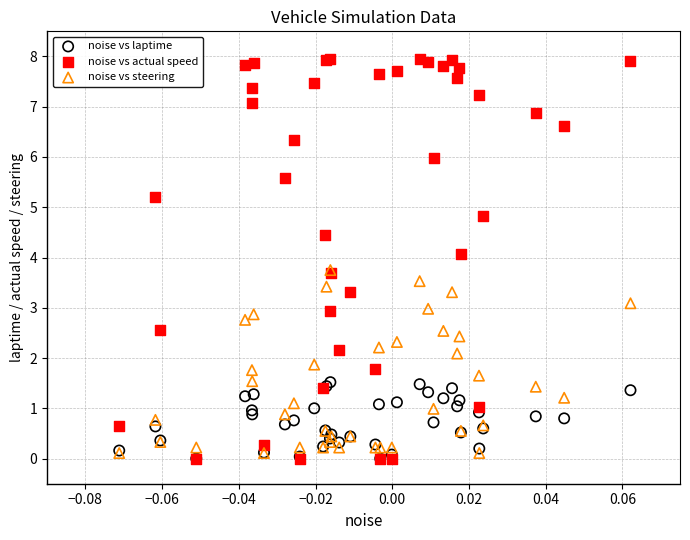

Which series has the largest Y range (max minus min)?

noise vs actual speed